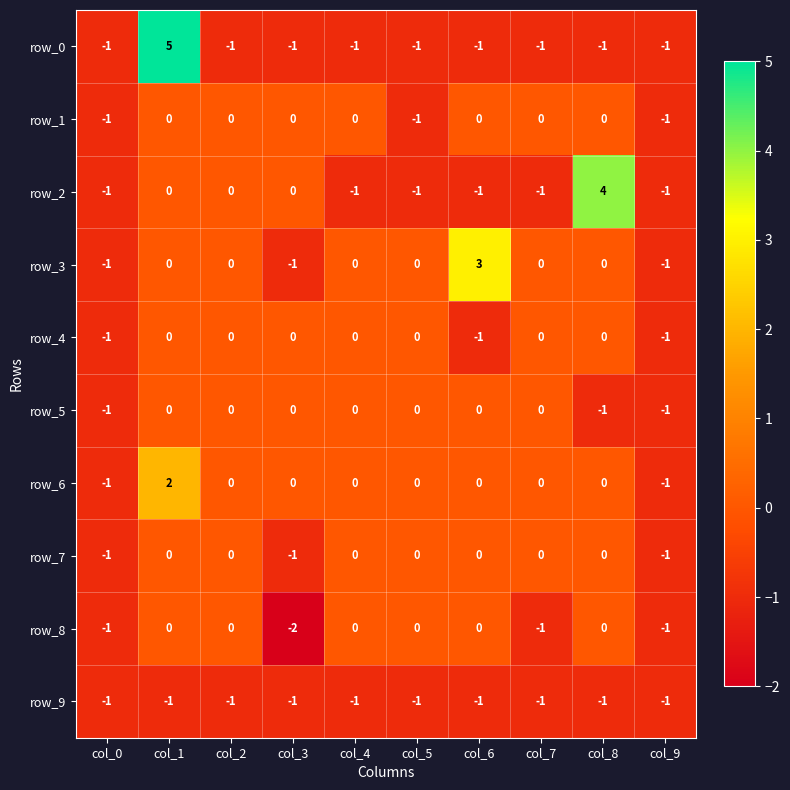

Is the value of row_5 at col_9 greater than the value of row_3 at col_7?

No